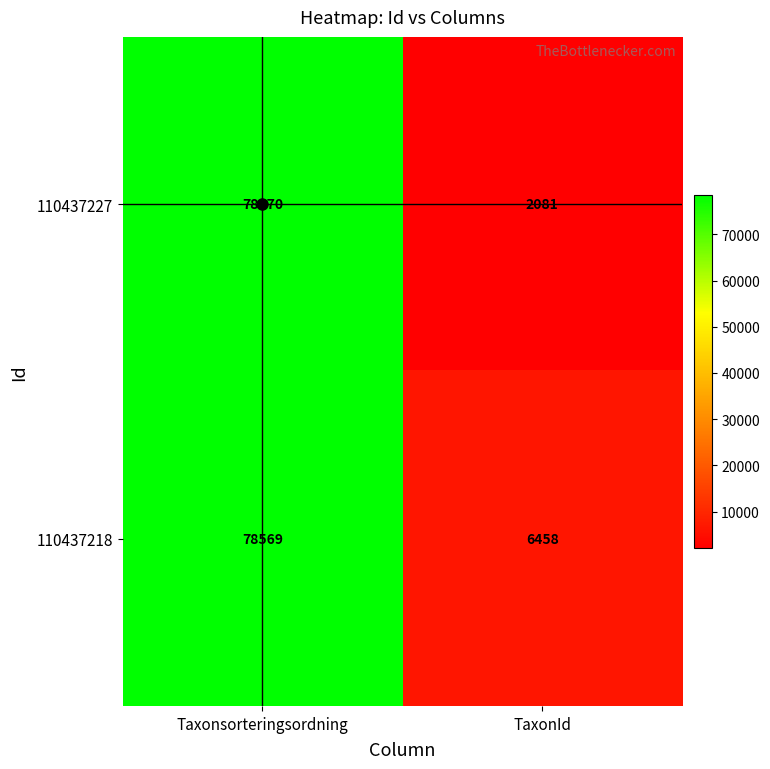

Where is 110437227 nearest to the value 40325?

TaxonId